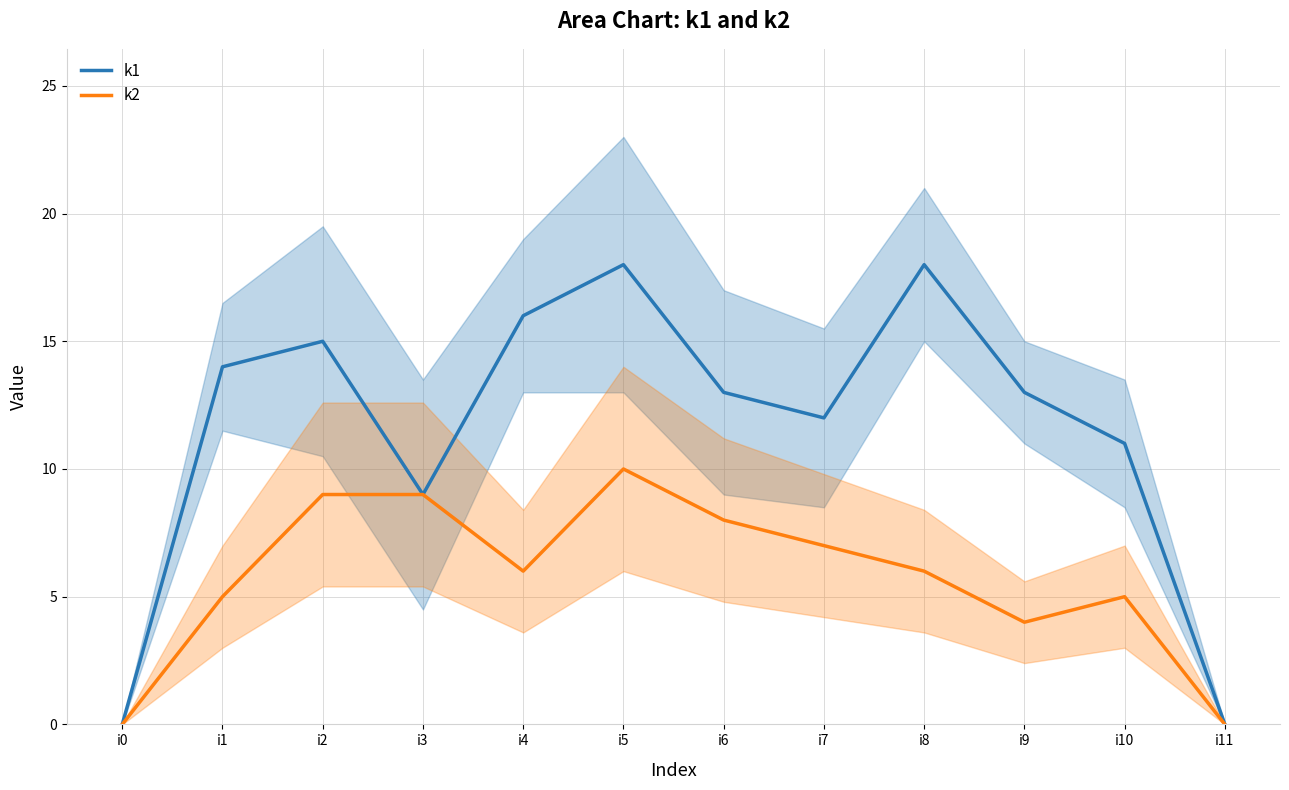

How many data points in k1 are less than 13?

5